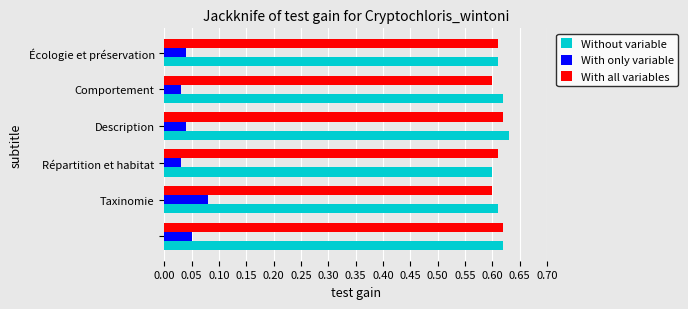

Rank the series by their maximum value, from highest to lowest.

Without variable, With all variables, With only variable